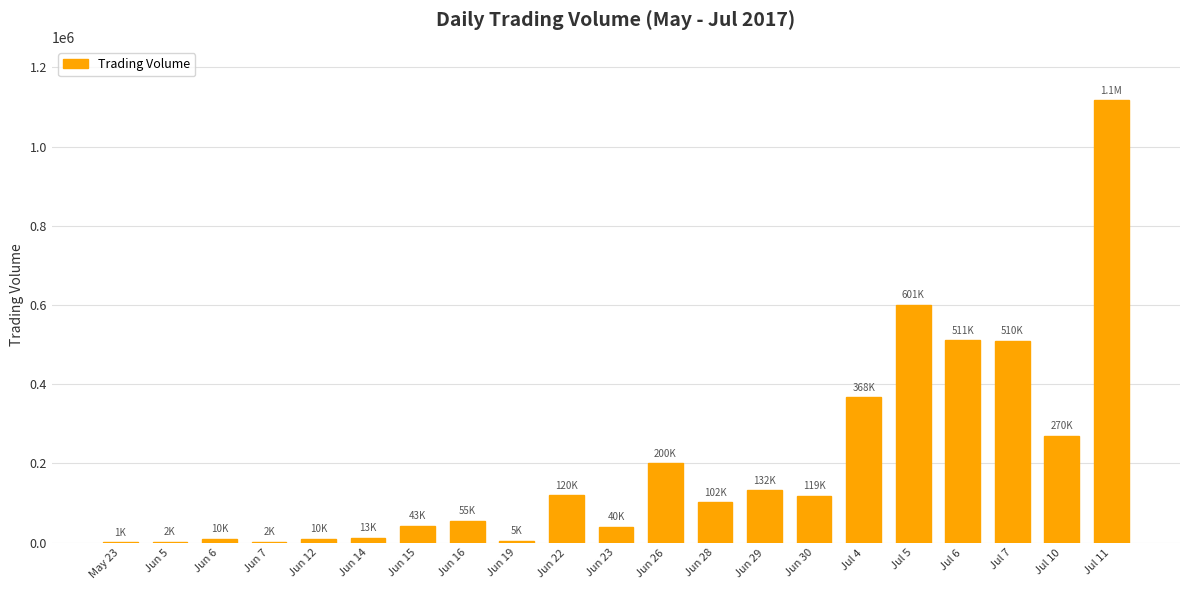

What is the sum of all values?

4232000